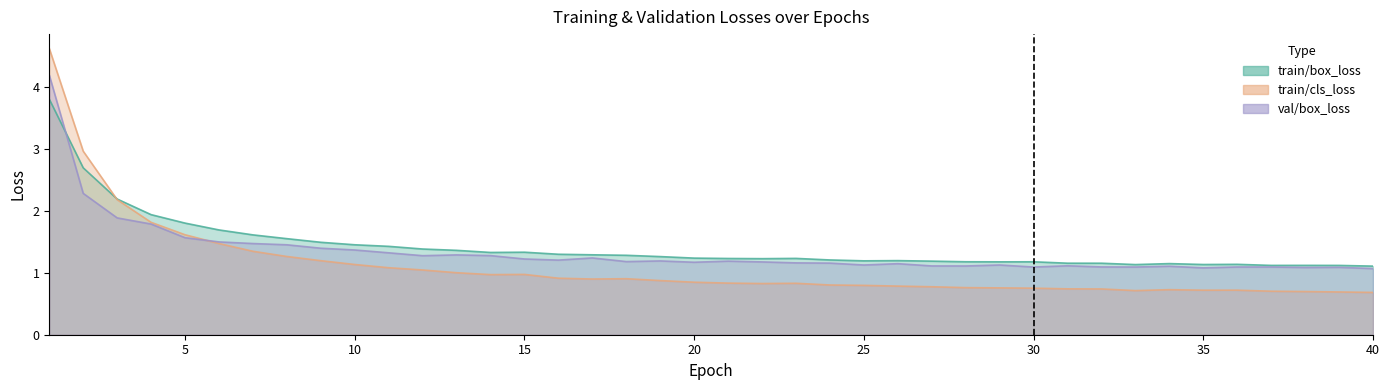

Which has a higher value, 20 or 18?

18